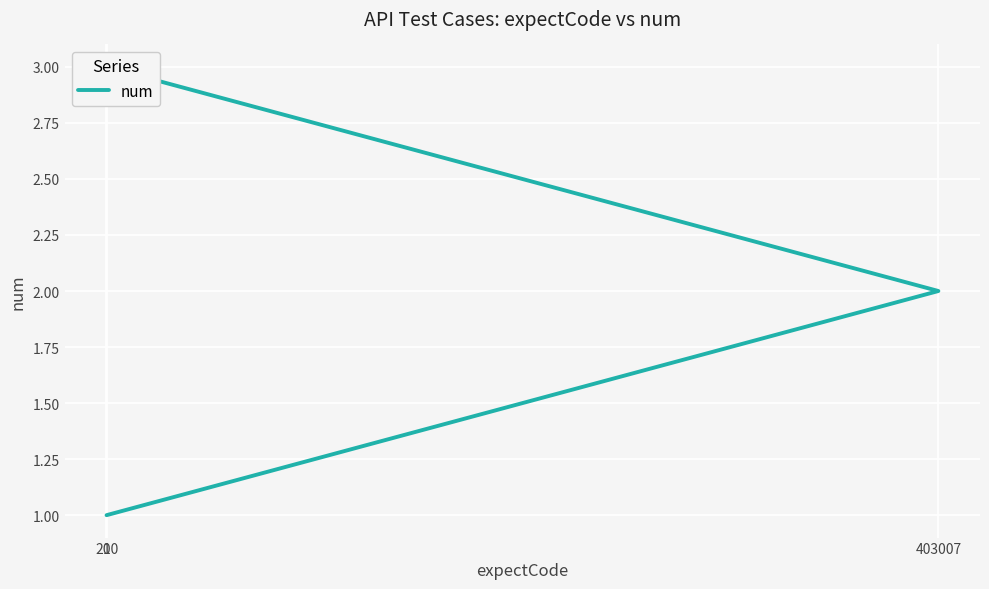

What is the label of the 3rd point from the right?

200